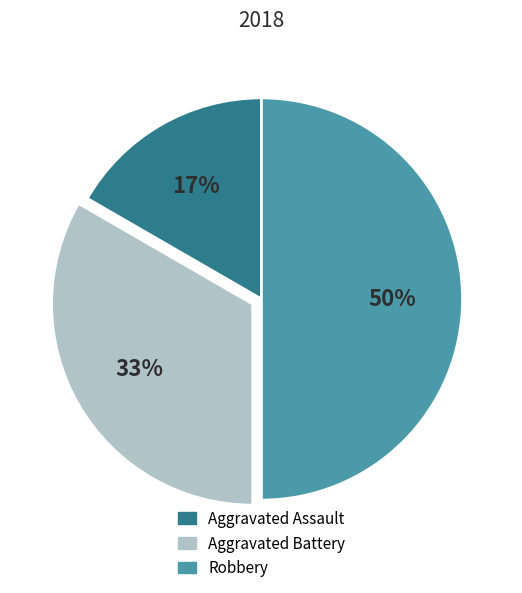

Combined, do Robbery and Aggravated Assault account for over 50%?

Yes